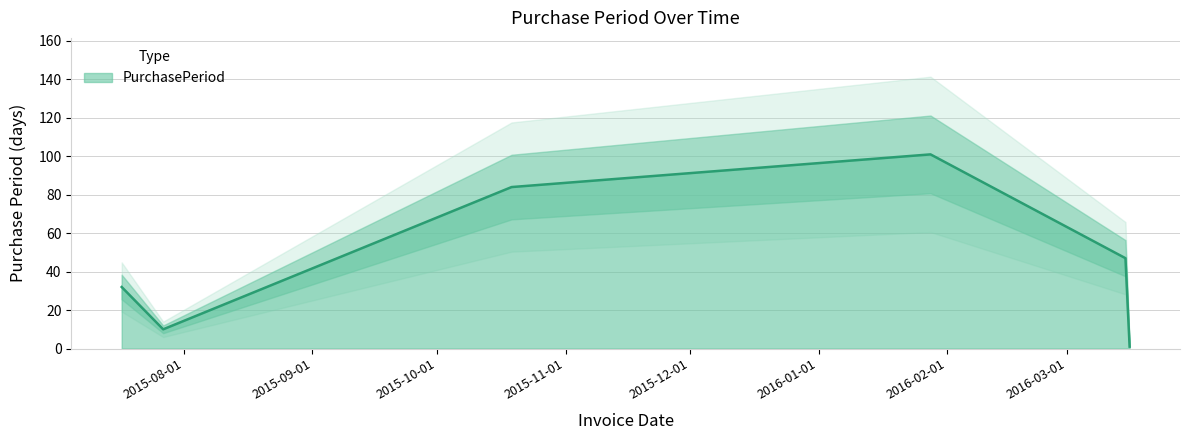

What is the change in value from 2015-07-17 to 2015-10-19?

+52